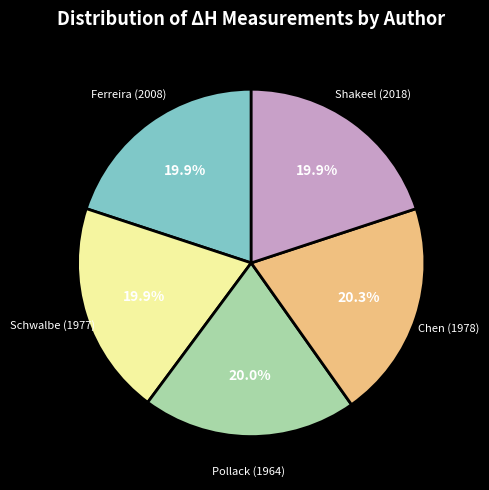

What portion of the pie excludes Shakeel (2018)?

80.1%